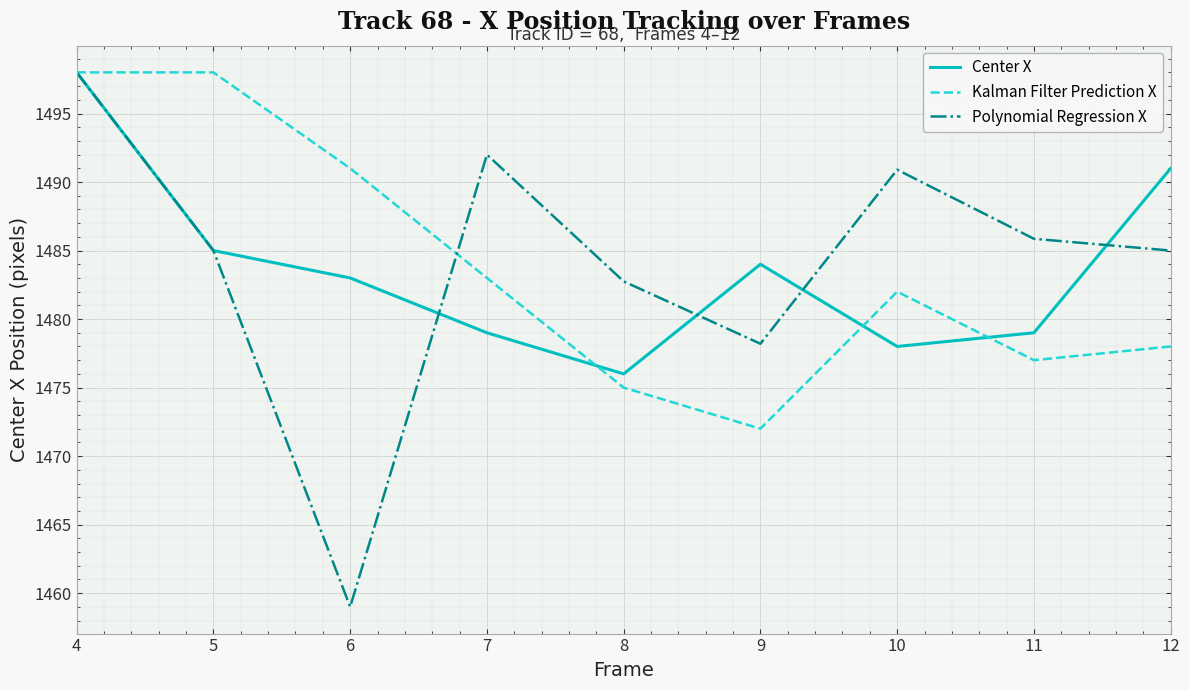

Which label corresponds to the smallest value in the chart?

6